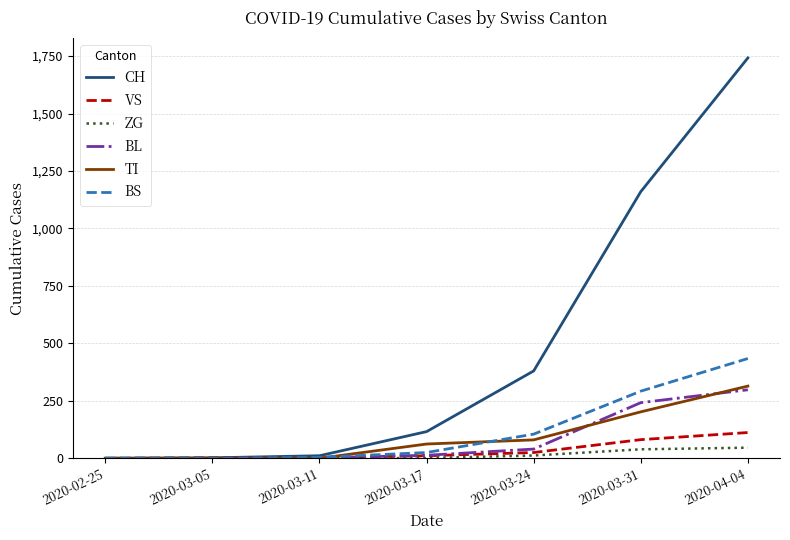

True or false: BL has a value of 0 at 2020-02-25.

True